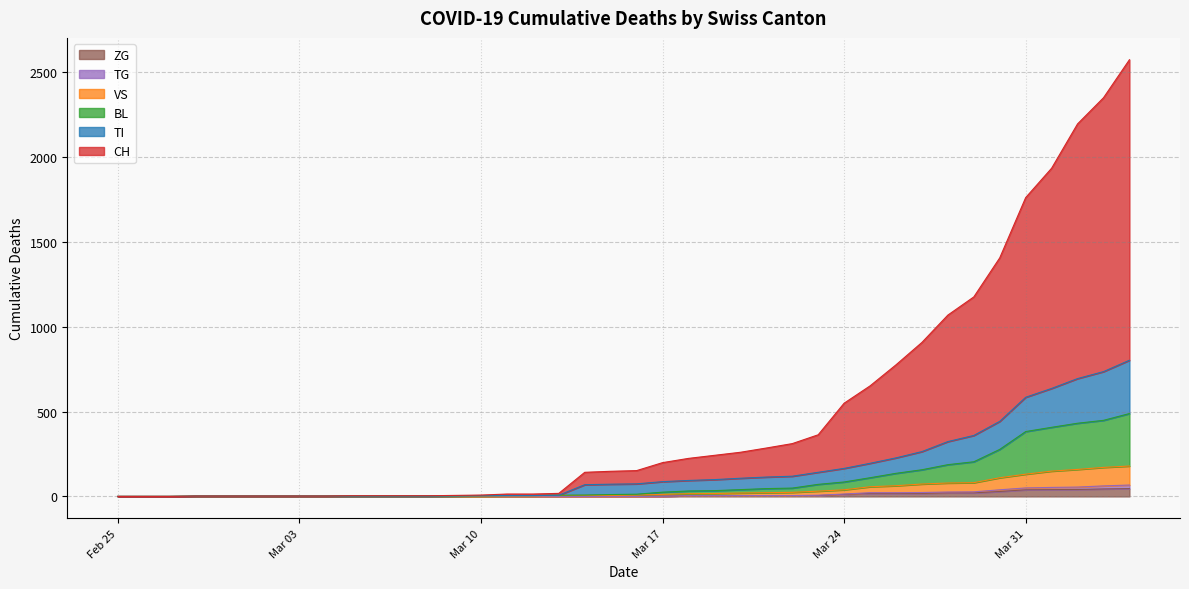

At which category does the chart reach its minimum across all series?

Feb 25